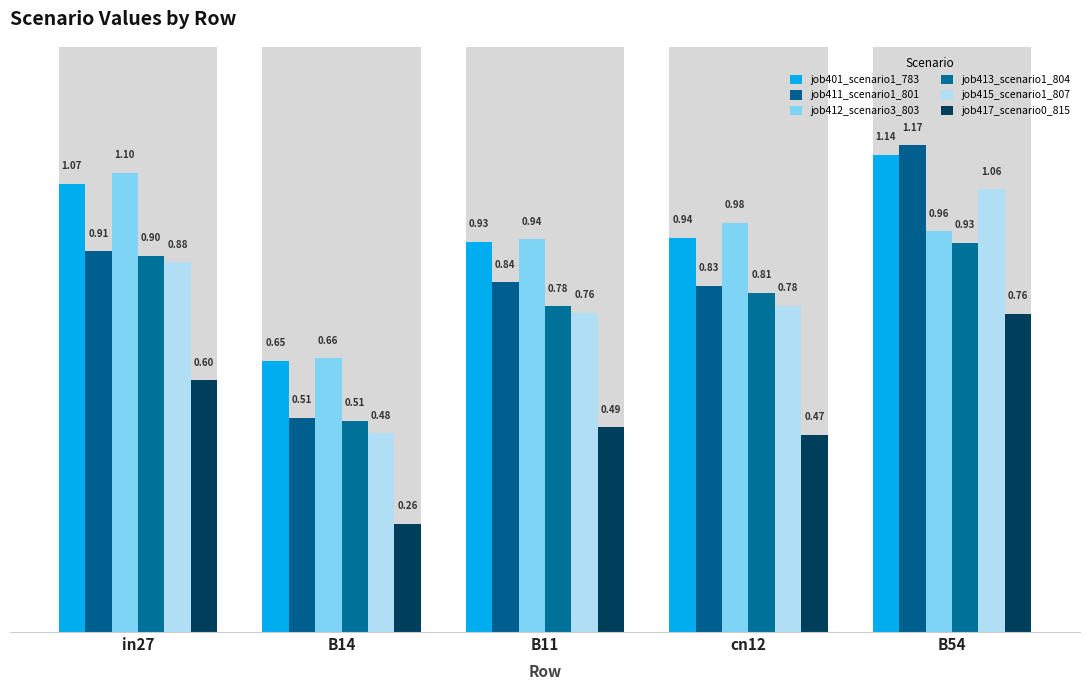

What is the label of the 1st bar from the right?

B54